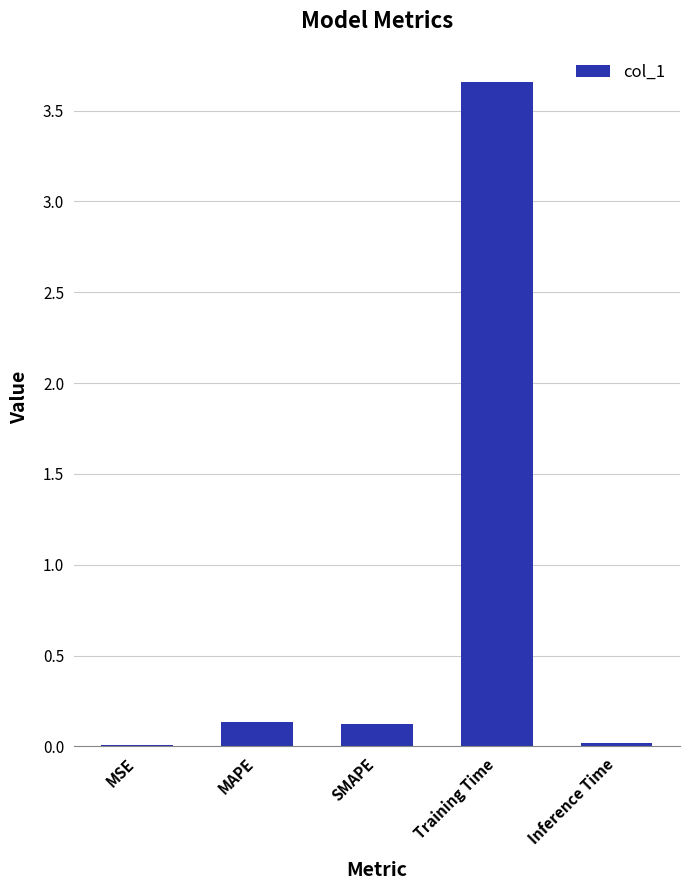

What is the sum of all values?

3.9